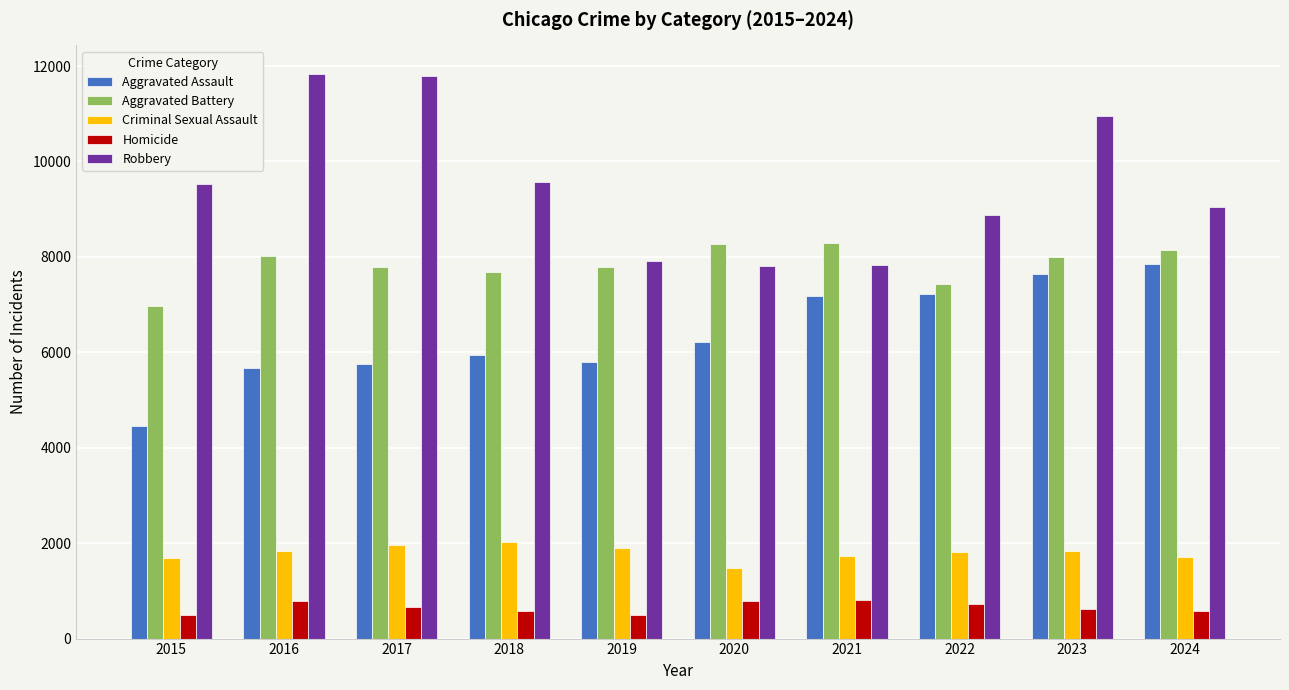

List the series in order of their peak value, lowest first.

Homicide, Criminal Sexual Assault, Aggravated Assault, Aggravated Battery, Robbery